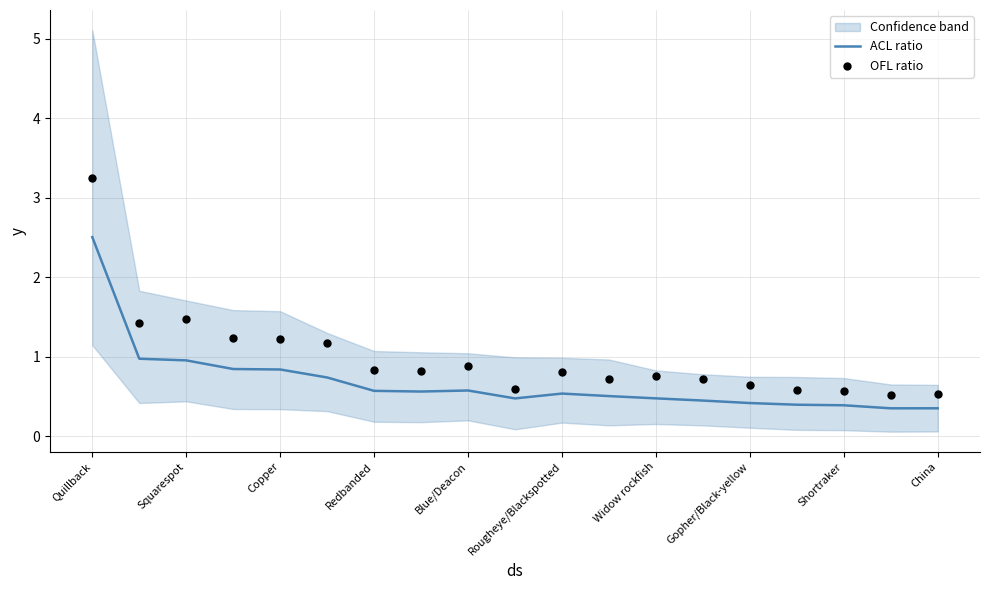

Which series contains the highest Y value?

OFL ratio